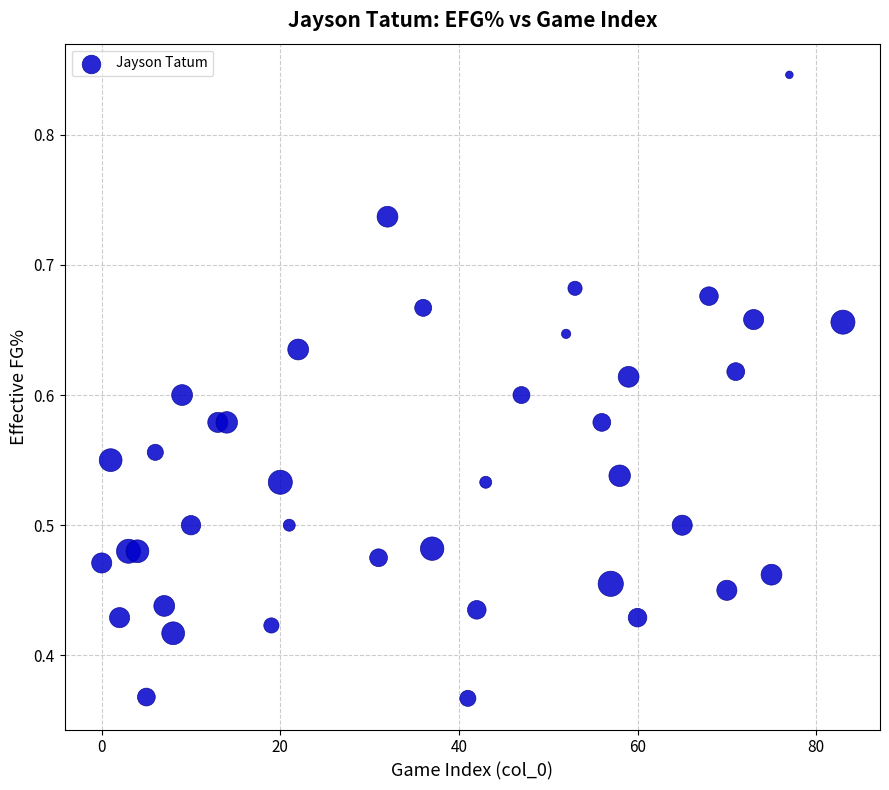

What is the range of X values (max minus min)?

83.0